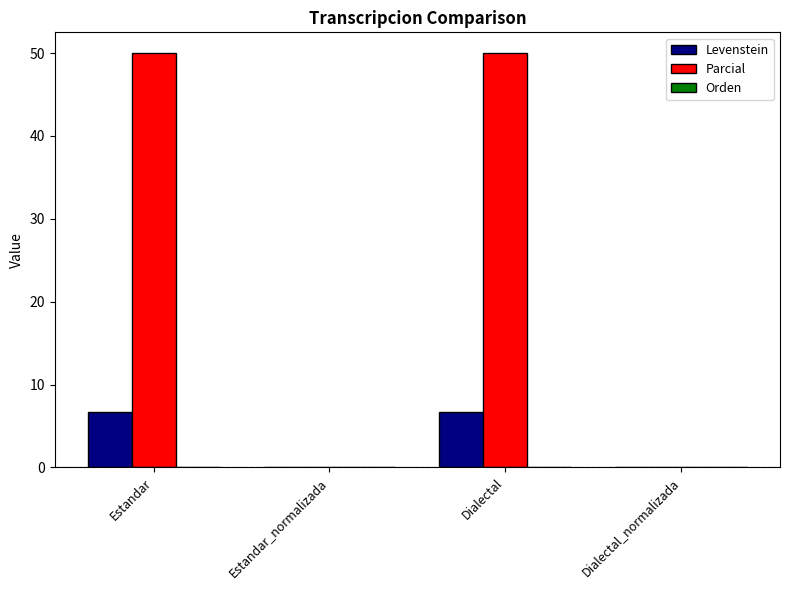

The value of Parcial at Estandar_normalizada is -16.4. True or false?

False